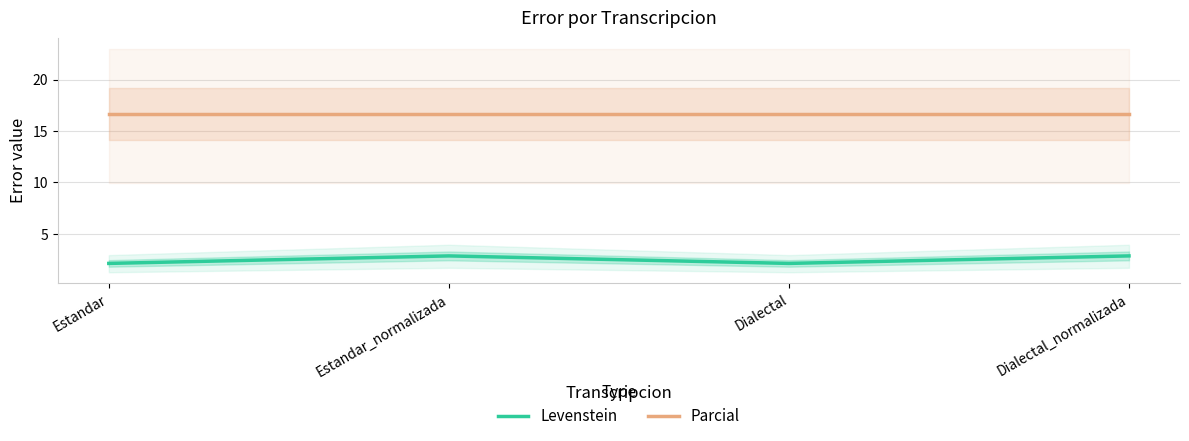

What is the label of the 1st point from the right?

Dialectal_normalizada